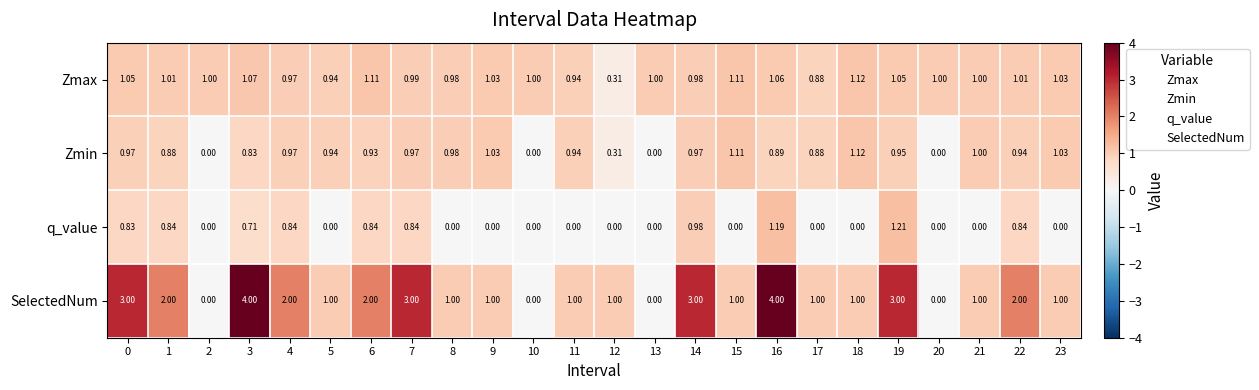

Which series has the largest total across all categories?

SelectedNum